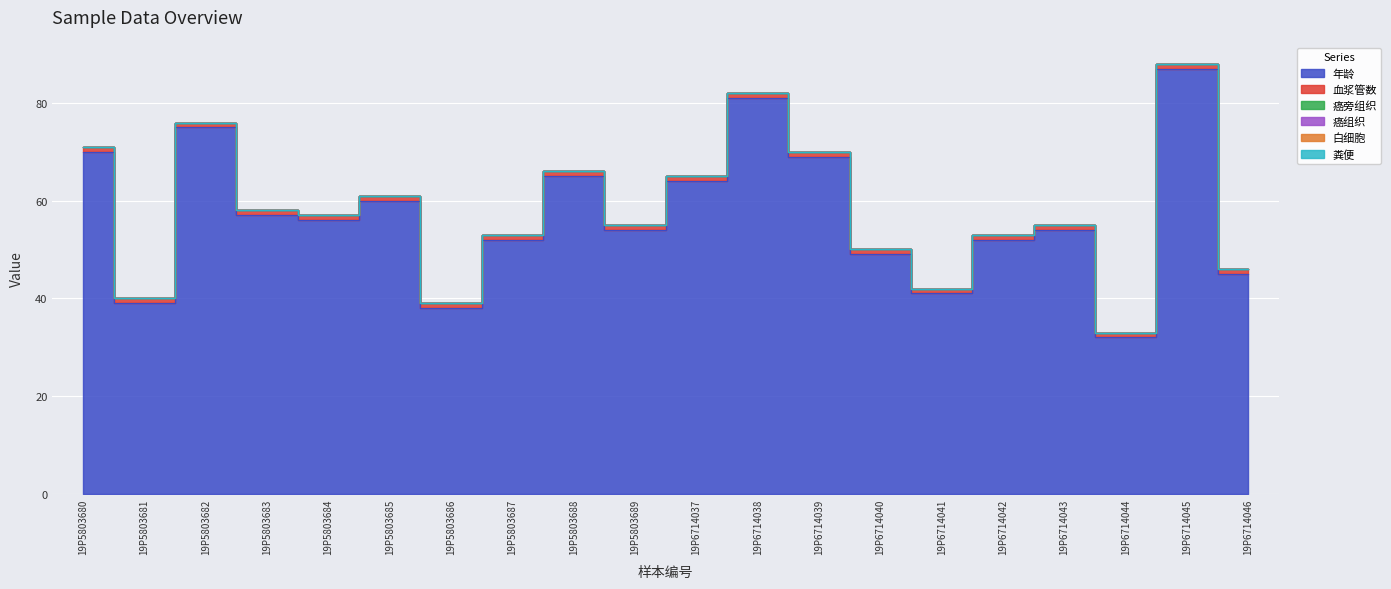

True or false: 白细胞 has a value of 0 at 19P5803682.

True